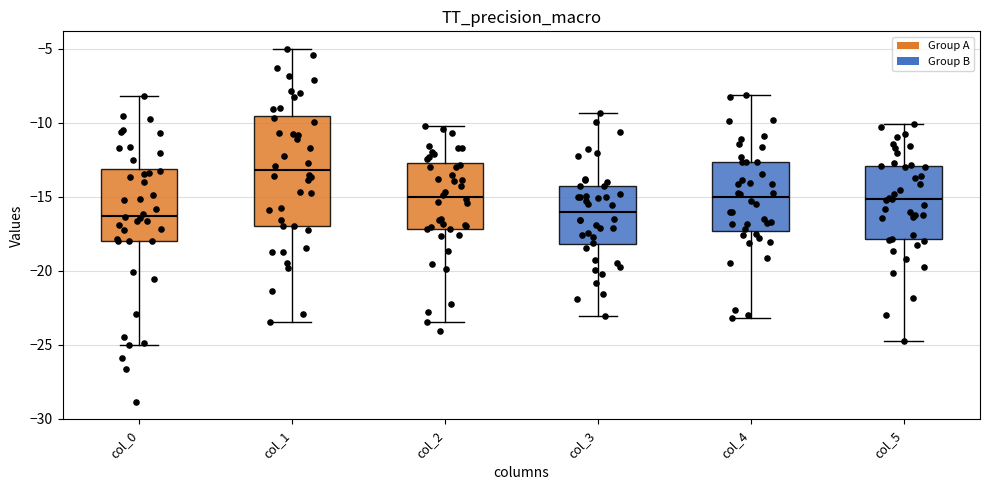

Which box is the tallest, from its lower edge to its upper edge?

col_1